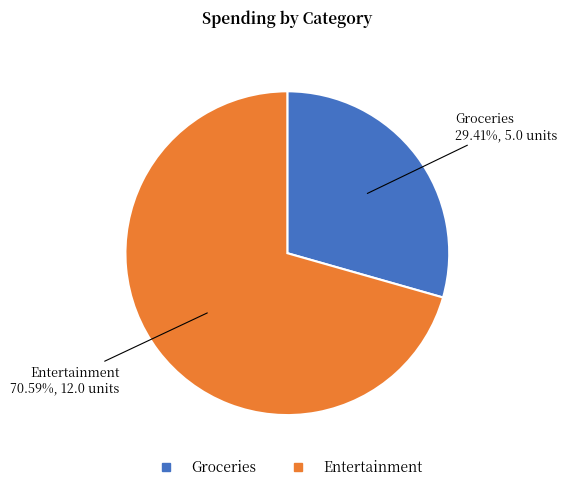

Which category has the smallest portion of the pie?

Groceries